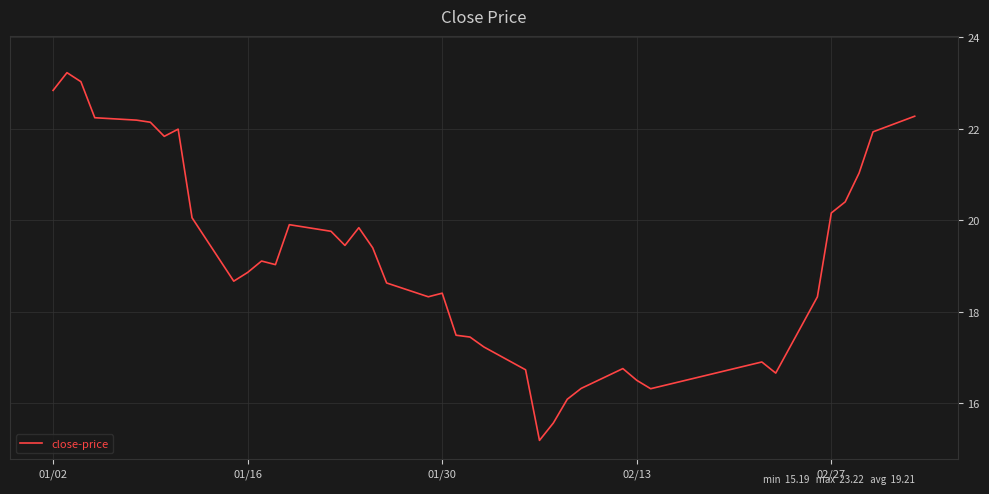

What is the difference between the maximum and second lowest values?

7.6